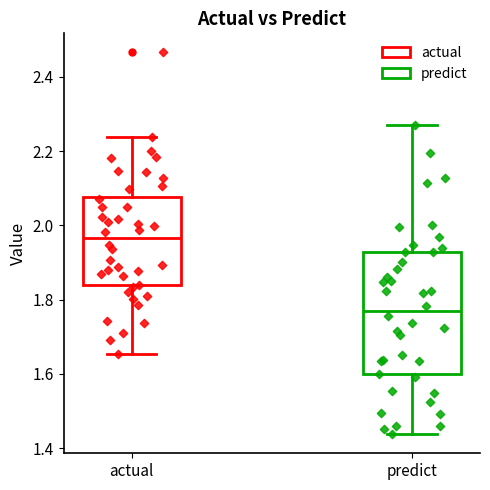

Reading left to right, read every box against the y-axis: the position of its median line, the range the box covers, and the ends of its whiskers. The values are not printed on the chart, so give them approximately, as read against the axis.

actual: median 1.96, box 1.84 to 2.08, whiskers 1.66 to 2.24
predict: median 1.78, box 1.60 to 1.92, whiskers 1.44 to 2.26